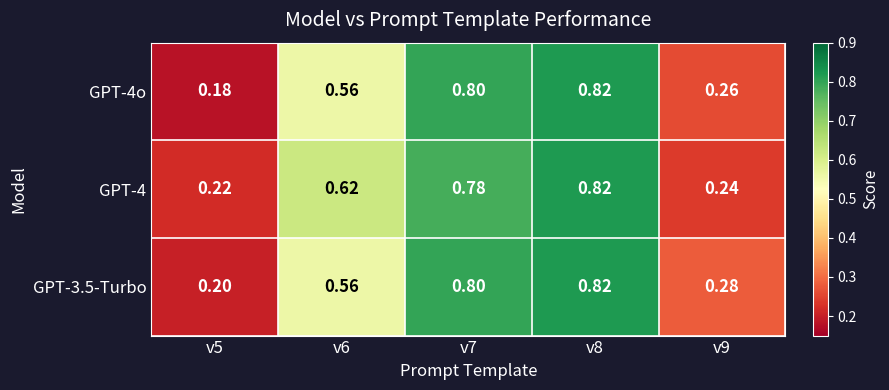

Is the value of GPT-3.5-Turbo at v9 greater than the value of GPT-4 at v9?

Yes